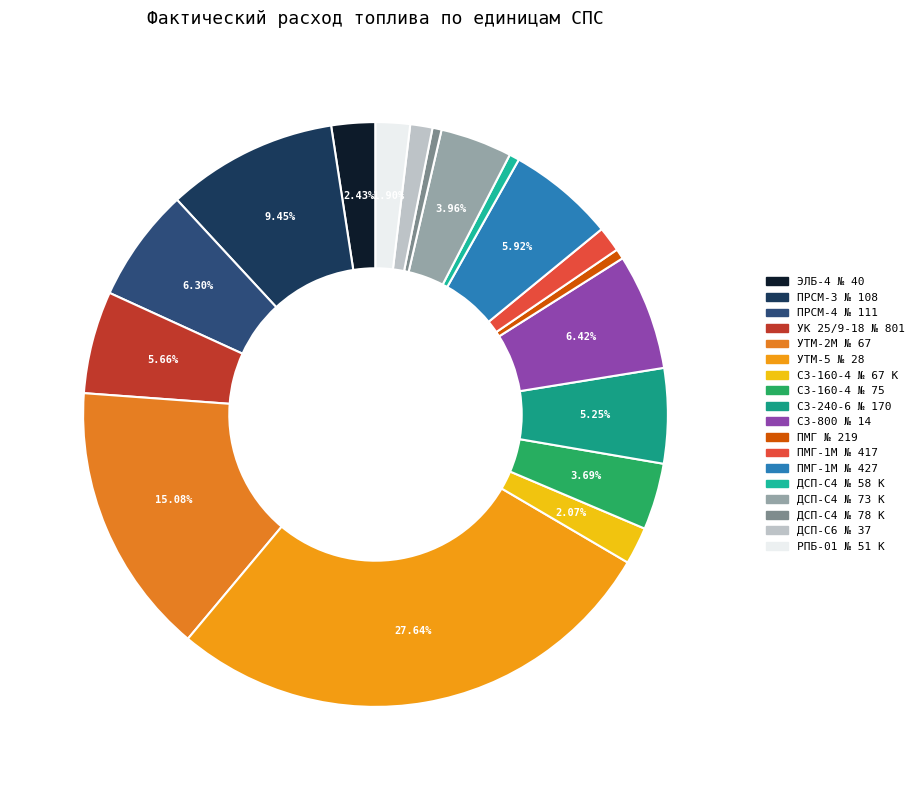

To the nearest percent, what is the average slice percentage?

6%